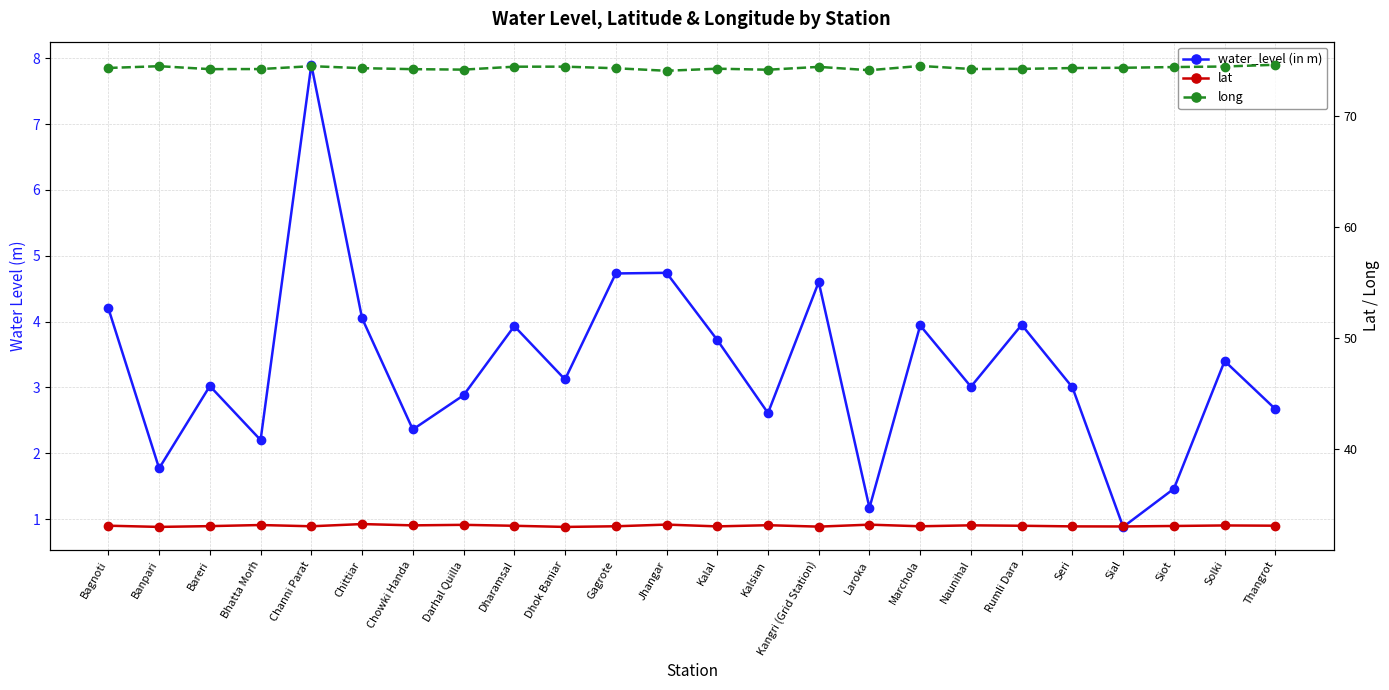

What is the maximum value for long?

74.6